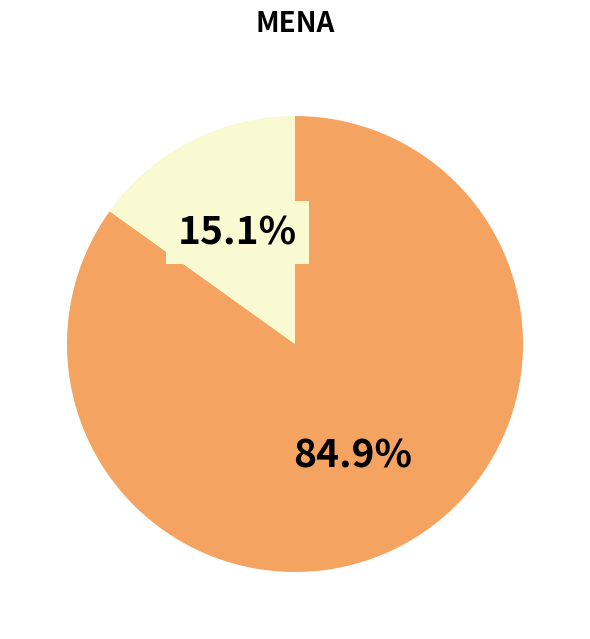

Does any single category account for the majority?

Yes